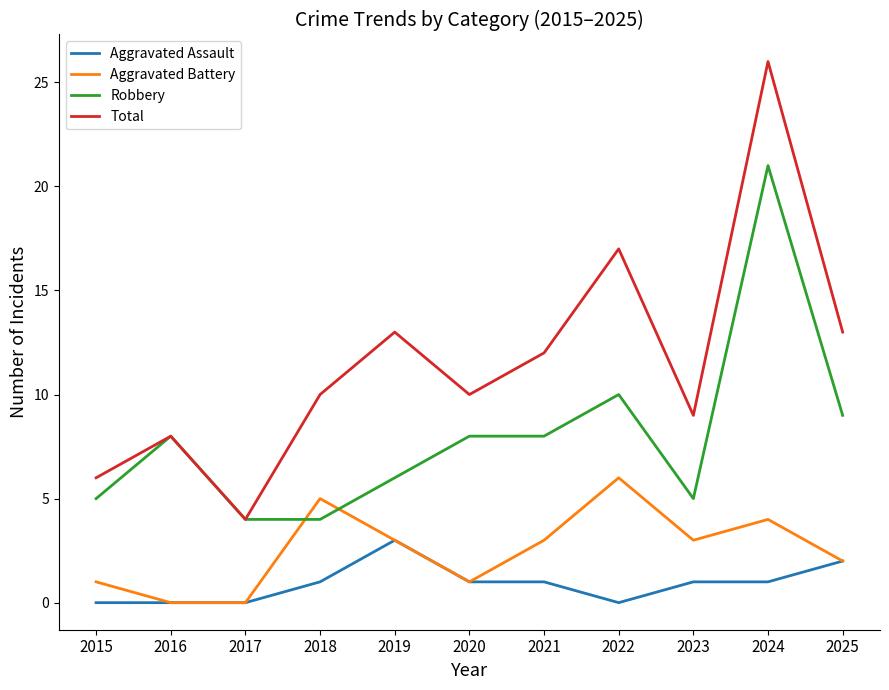

At which category is the sum across all series the highest?

2024